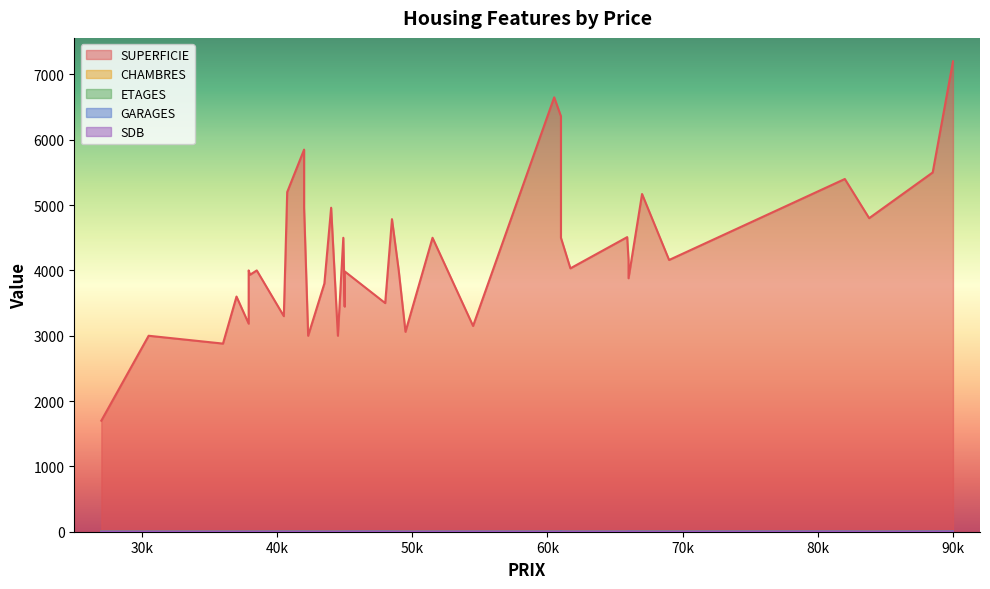

True or false: SUPERFICIE has more than 0 points higher than both neighbors.

True